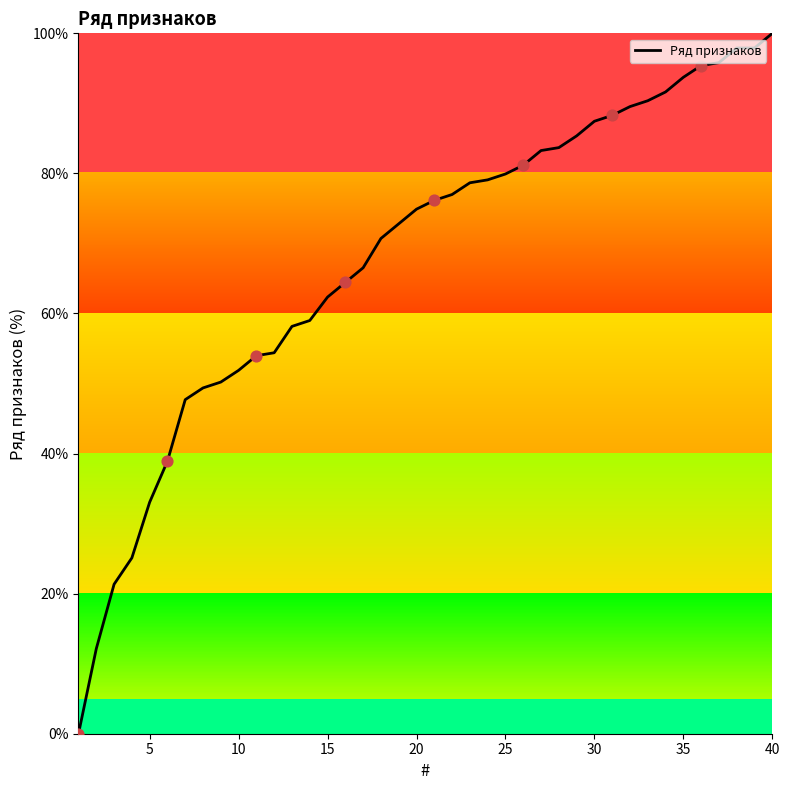

What is the difference between the maximum and minimum values?

100.0